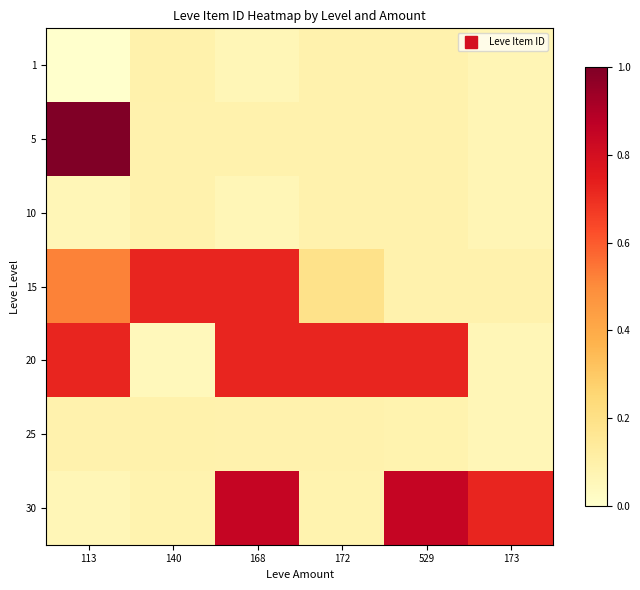

At how many categories does at least one series exceed 0?

6